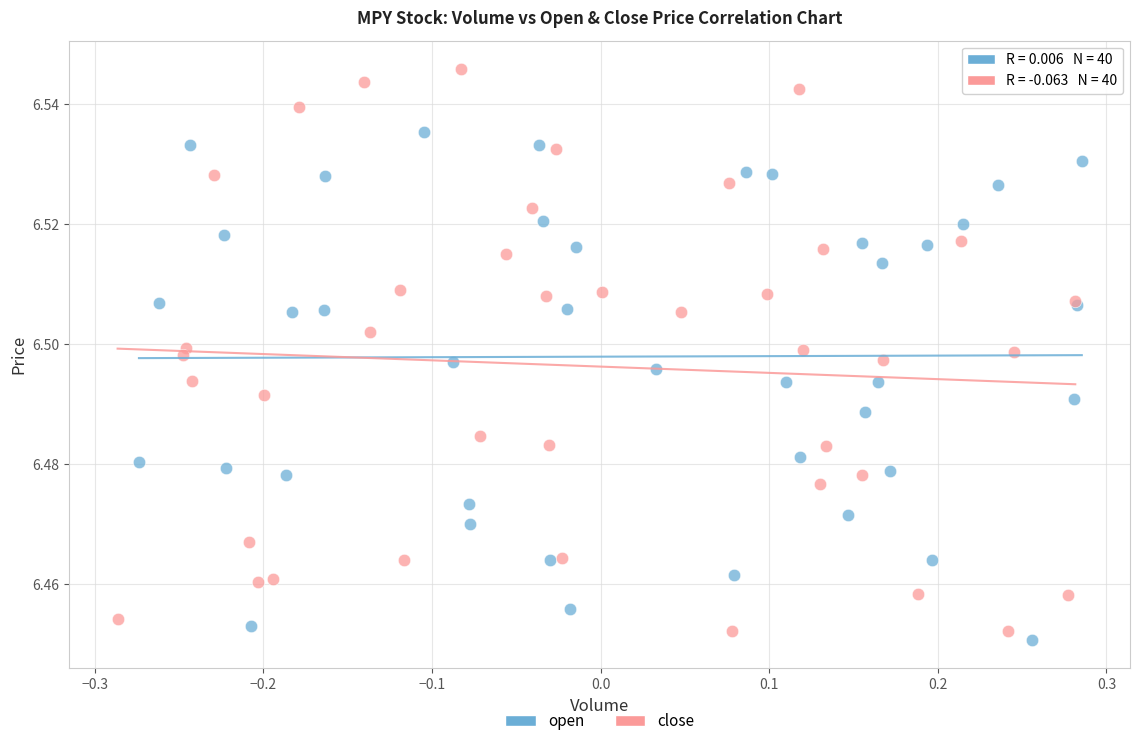

Which series has the widest spread of Y values?

close